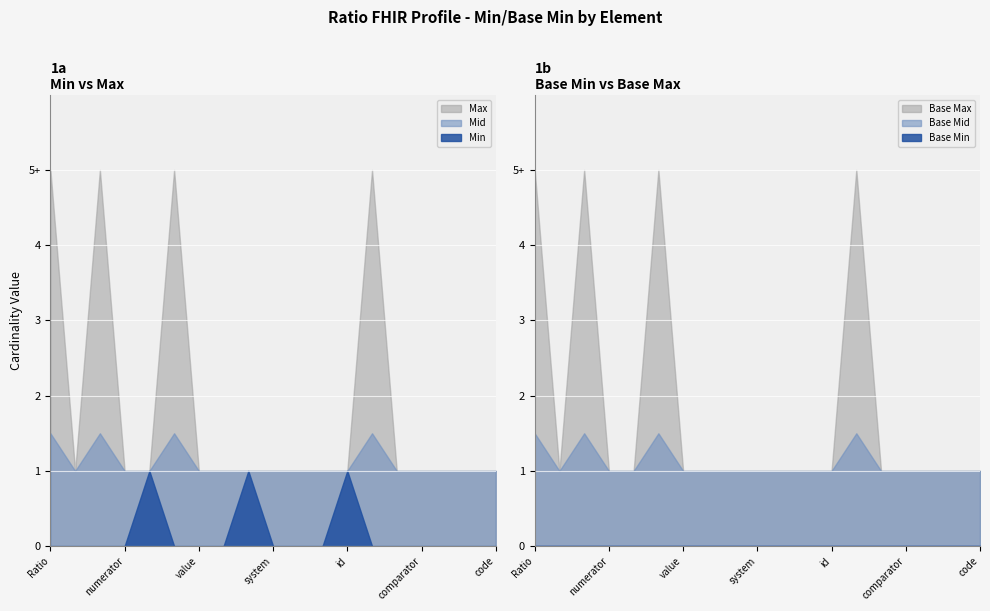

Reading right to left, transcribe all the data shown in this chart.

Min: 0	0	0	0	0	0	1	0	0	0	1	0	0	0	1	0	0	0	0
Base Min: 0	0	0	0	0	0	0	0	0	0	0	0	0	0	0	0	0	0	0